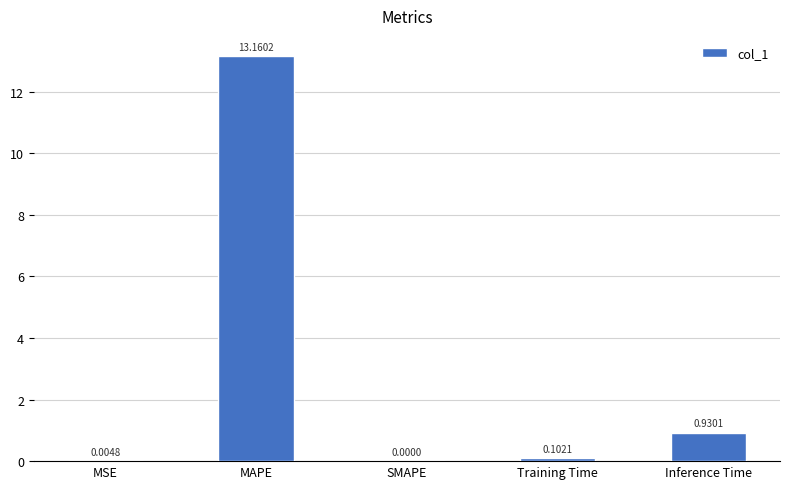

What is the sum of all values?

14.2